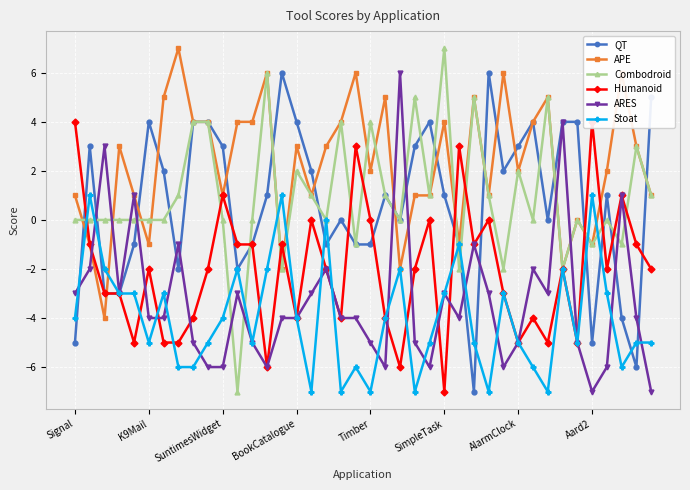

What is the minimum value for QT?

-7